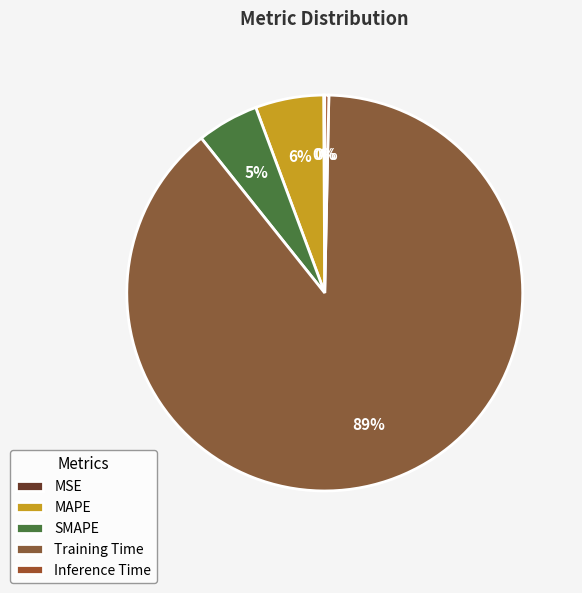

Do Inference Time and Training Time together represent more than half of the pie?

Yes